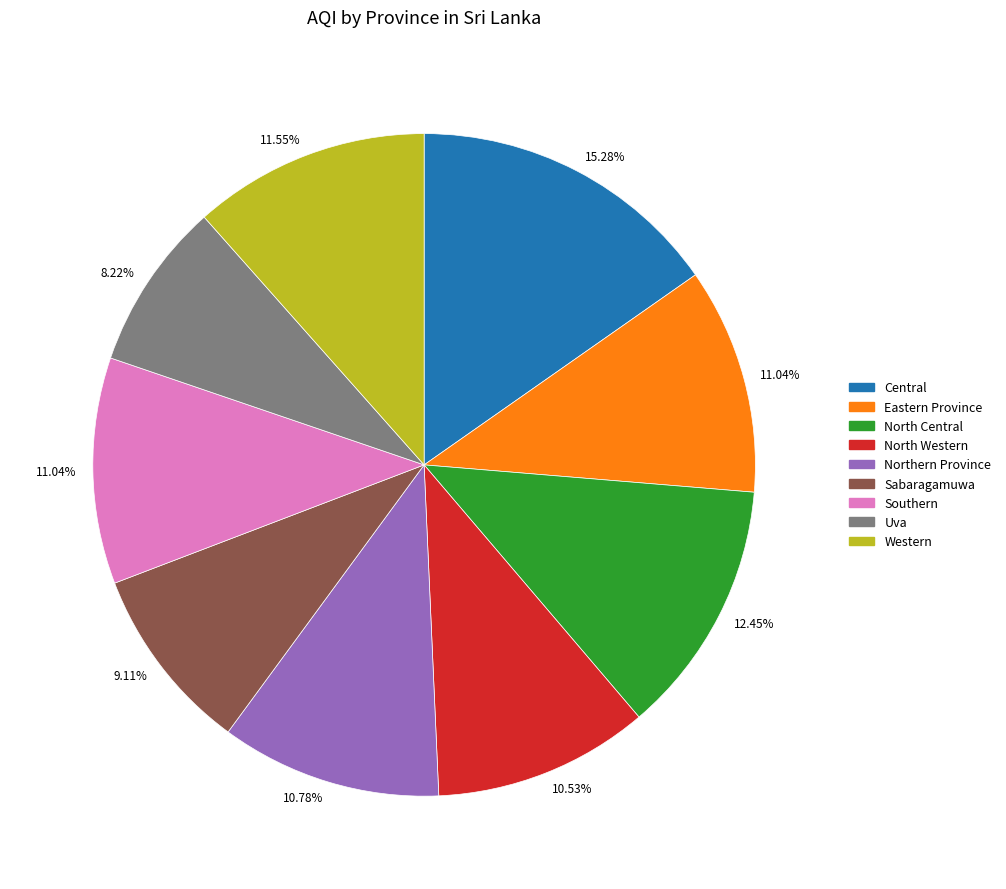

Does any single category account for the majority?

No